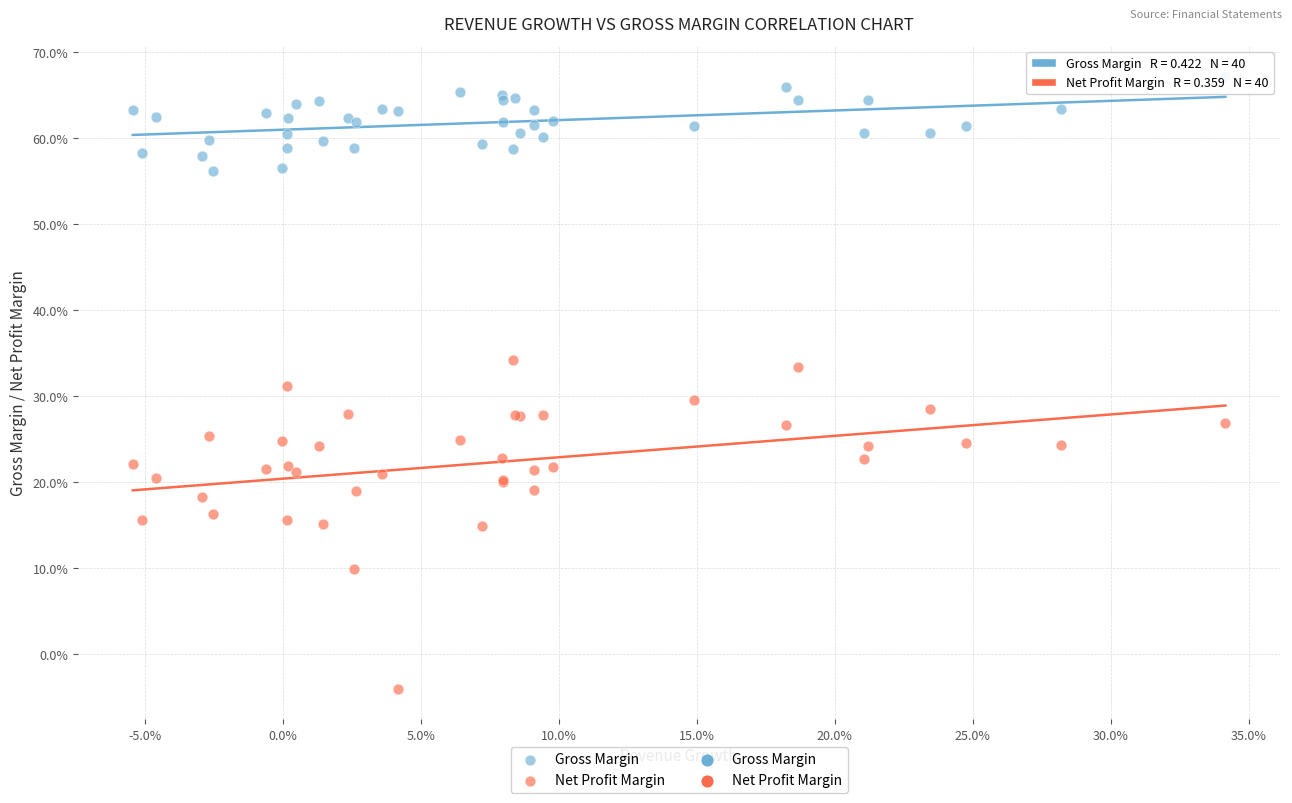

Which series contains the lowest Y value?

Net Profit Margin